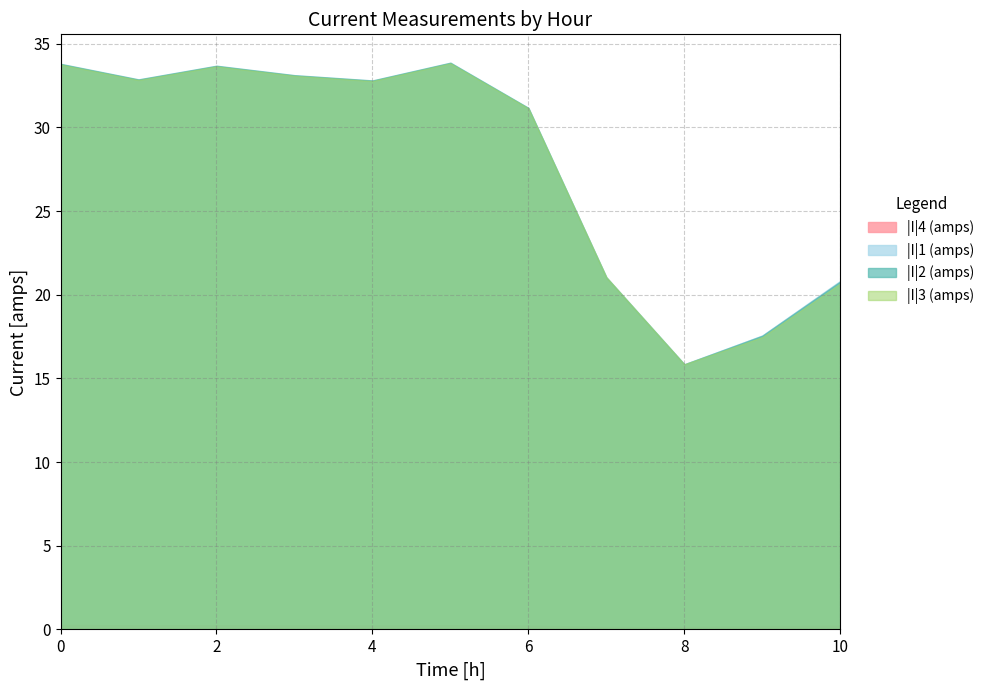

The value of |I|1 (amps) at 9 is 29.3. True or false?

False